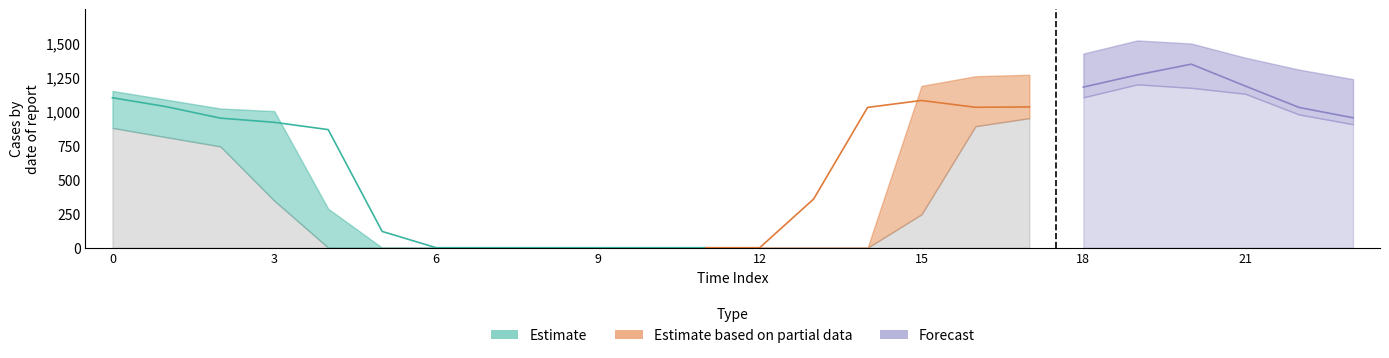

What is the sum of the row0 values at 5 and 21?

1305.4